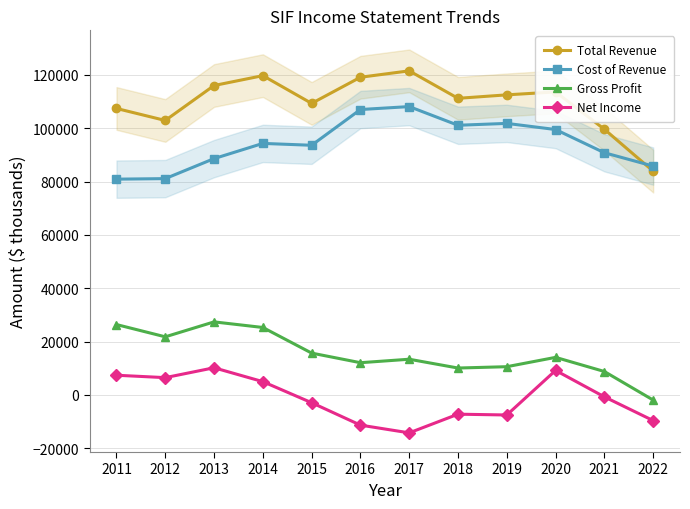

True or false: Cost of Revenue has a value of 178133 at 2016.

False